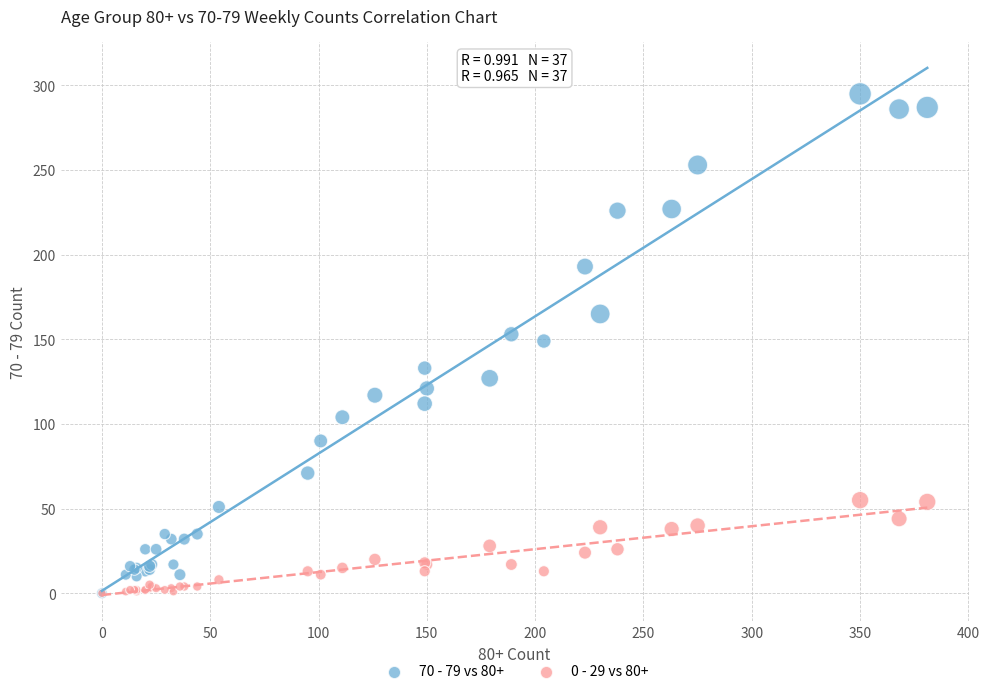

Which series reaches the maximum Y coordinate?

70 - 79 vs 80+